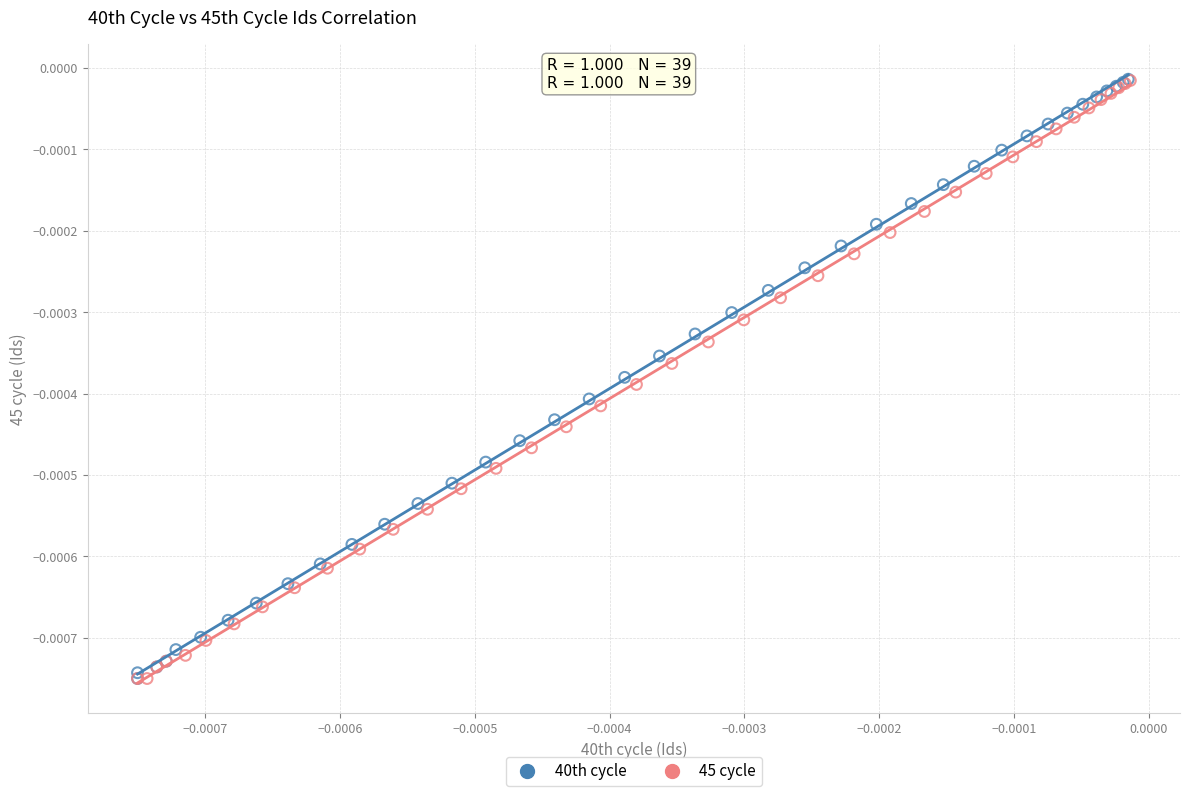

What are all the series names shown in the legend?

40th cycle, 45 cycle